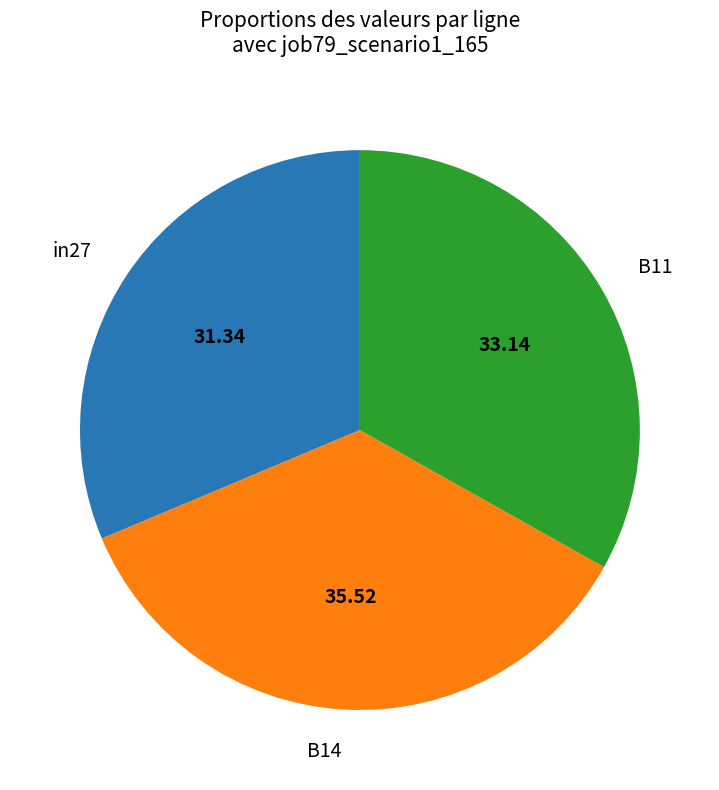

Which has a higher value, in27 or B14?

B14